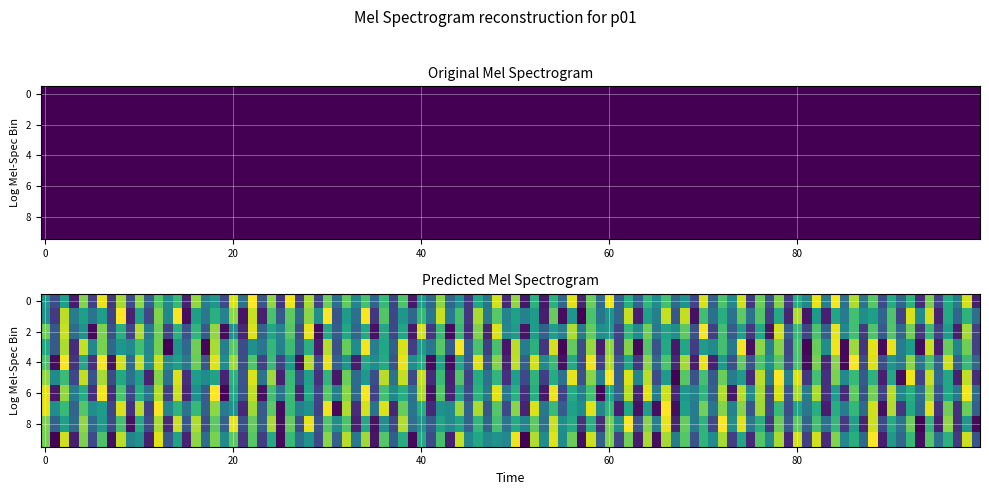

At how many categories does at least one series exceed 0?

1